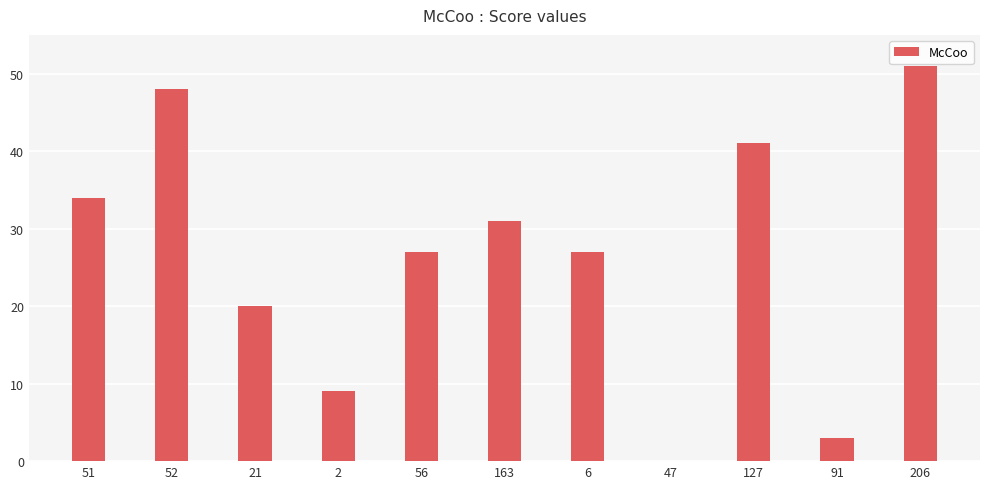

The value at 206 is 51. True or false?

True